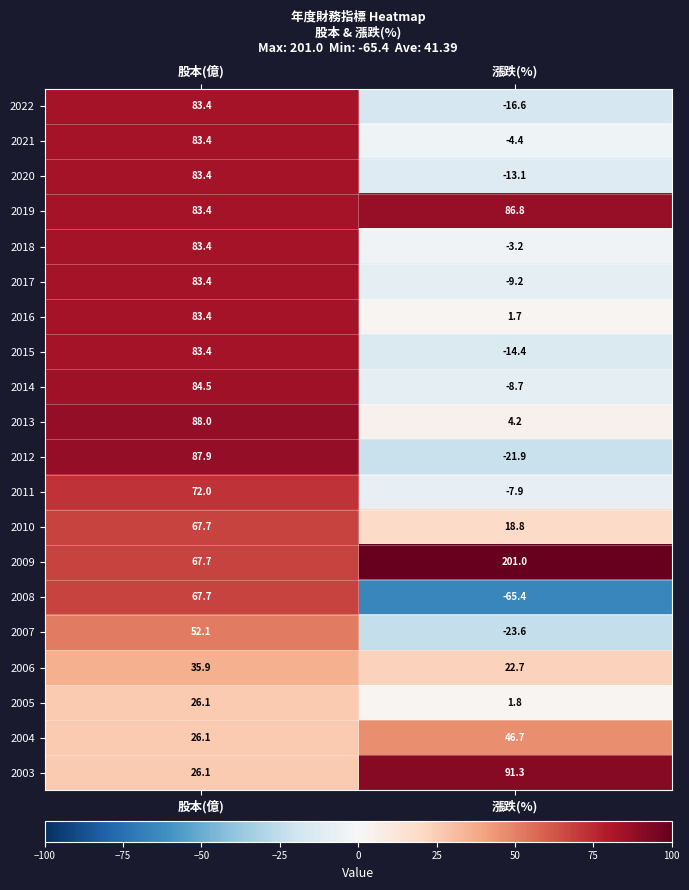

What is the difference between the 2004 values at 股本(億) and 漲跌(%)?

20.6